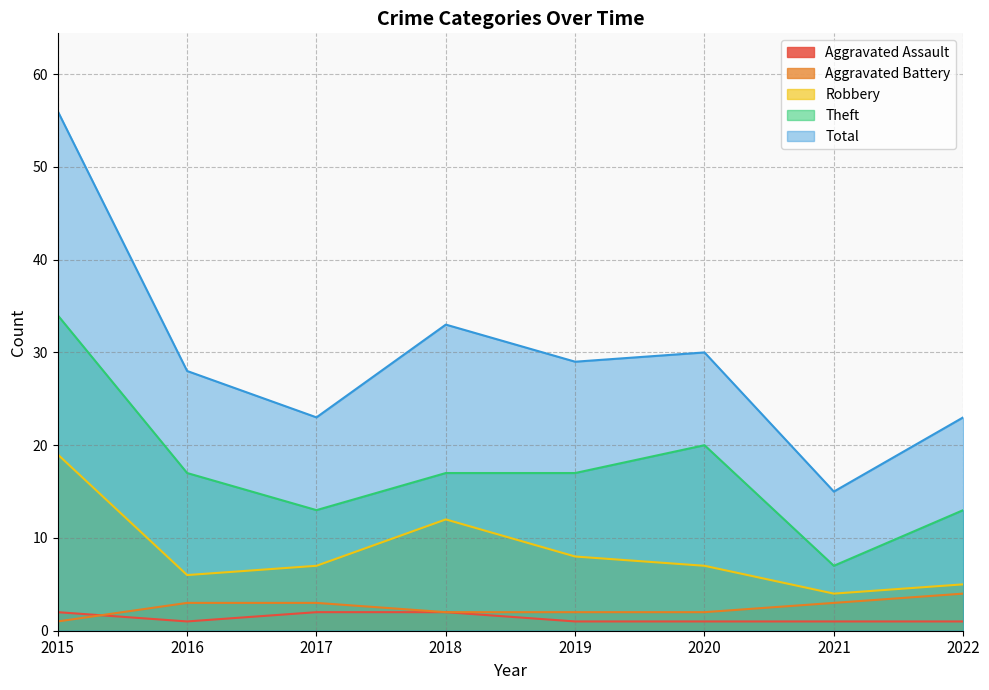

What are all the series names shown in the legend?

Aggravated Assault, Aggravated Battery, Robbery, Theft, Total